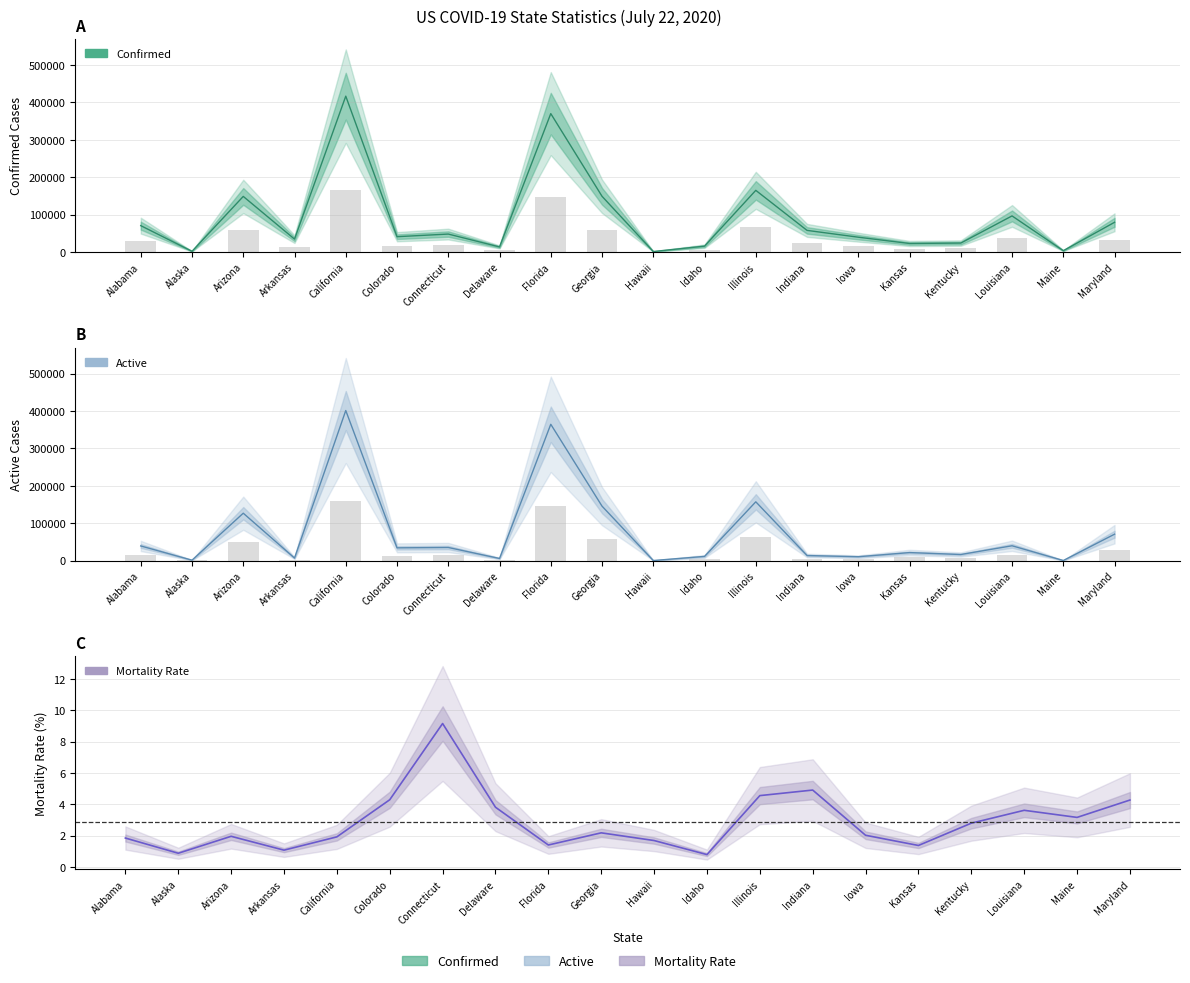

What is the sum of all Confirmed values?

1800735.0